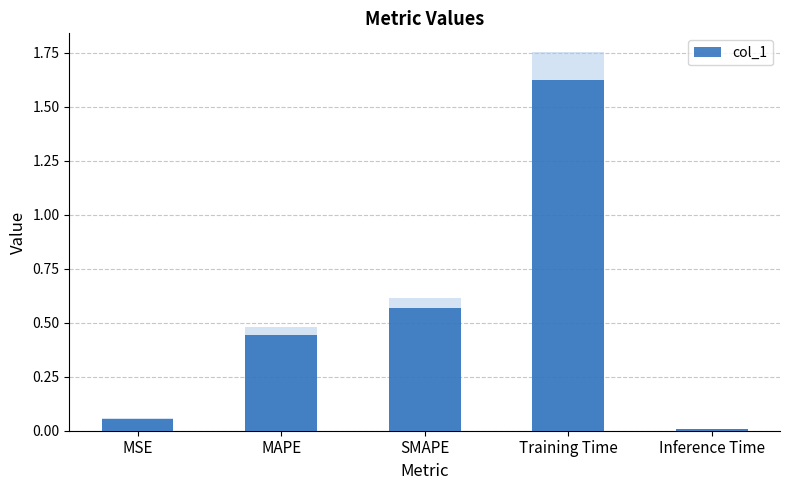

What is the average value?

0.5